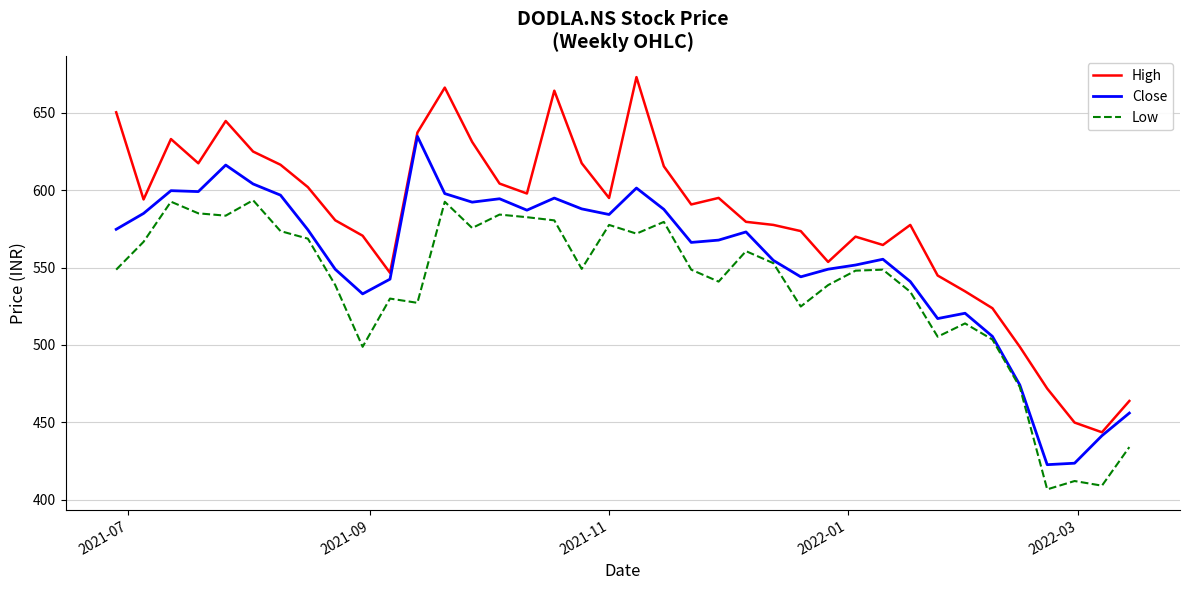

True or false: High and Low intersect in this chart.

False